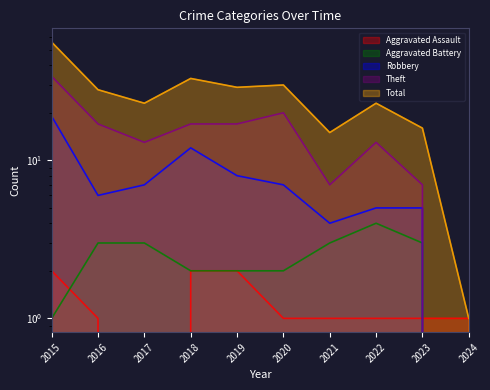

Reading right to left, what are all the values shown in this chart?

Aggravated Assault: 1	1	1	1	1	2	2	0	1	2
Aggravated Battery: 0	3	4	3	2	2	2	3	3	1
Robbery: 0	5	5	4	7	8	12	7	6	19
Theft: 0	7	13	7	20	17	17	13	17	34
Total: 1	16	23	15	30	29	33	23	28	56